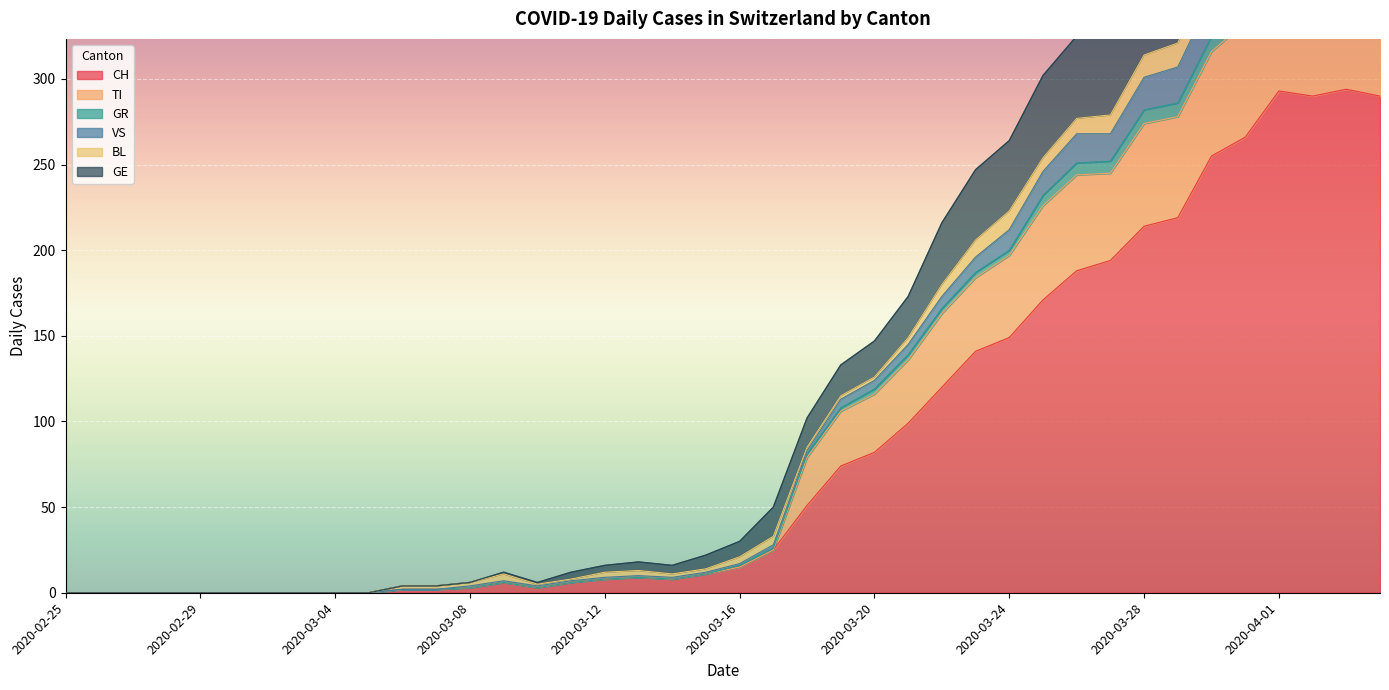

What is the highest value of the CH series?

294